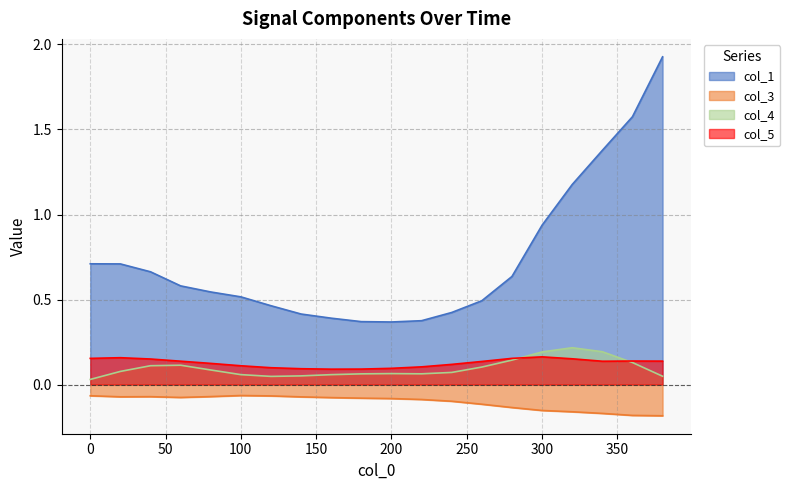

How many categories are shown in the chart?

20